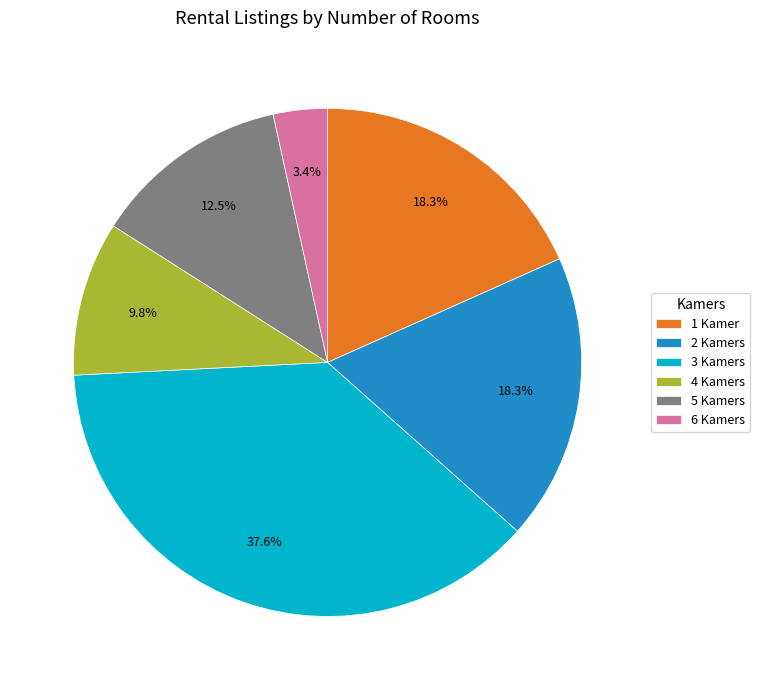

True or false: 2 accounts for 8% of the total.

False